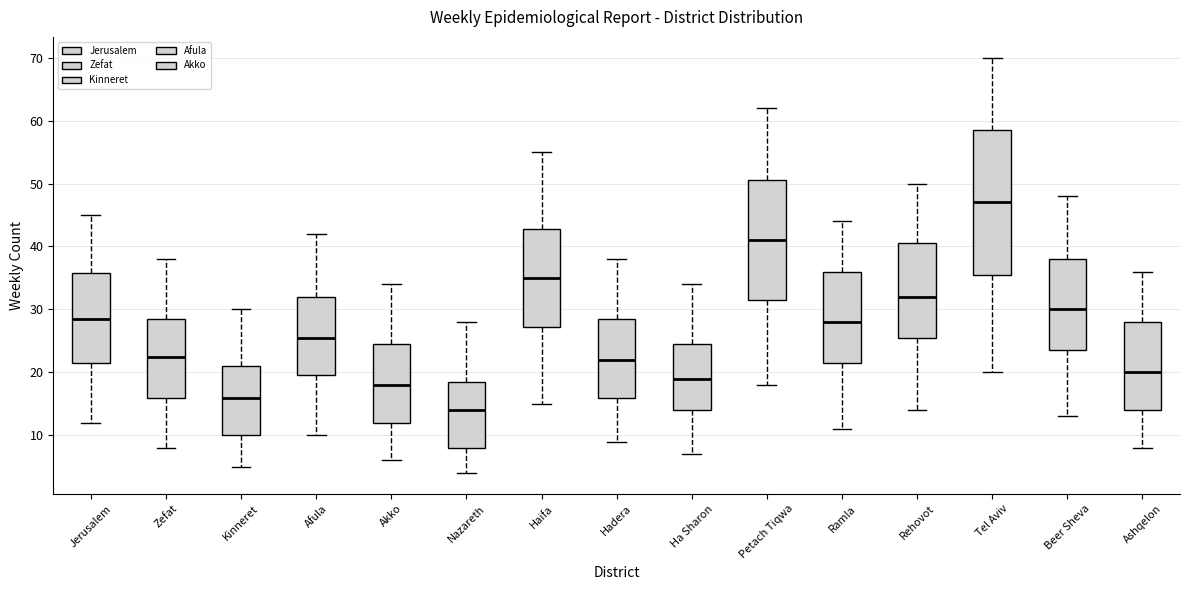

Reading left to right, transcribe this box plot: for each box, give where its median line is, the range the box spans, and where its two whiskers end, as read against the y-axis. The values are not printed on the chart, so give them approximately, as read against the axis.

Jerusalem: median 29, box 22 to 36, whiskers 12 to 45
Zefat: median 23, box 16 to 29, whiskers 8 to 38
Kinneret: median 16, box 10 to 21, whiskers 5 to 30
Afula: median 26, box 20 to 32, whiskers 10 to 42
Akko: median 18, box 12 to 25, whiskers 6 to 34
Nazareth: median 14, box 8 to 19, whiskers 4 to 28
Haifa: median 35, box 27 to 43, whiskers 15 to 55
Hadera: median 22, box 16 to 29, whiskers 9 to 38
Ha Sharon: median 19, box 14 to 25, whiskers 7 to 34
Petach Tiqwa: median 41, box 32 to 51, whiskers 18 to 62
Ramla: median 28, box 22 to 36, whiskers 11 to 44
Rehovot: median 32, box 26 to 41, whiskers 14 to 50
Tel Aviv: median 47, box 36 to 59, whiskers 20 to 70
Beer Sheva: median 30, box 24 to 38, whiskers 13 to 48
Ashqelon: median 20, box 14 to 28, whiskers 8 to 36